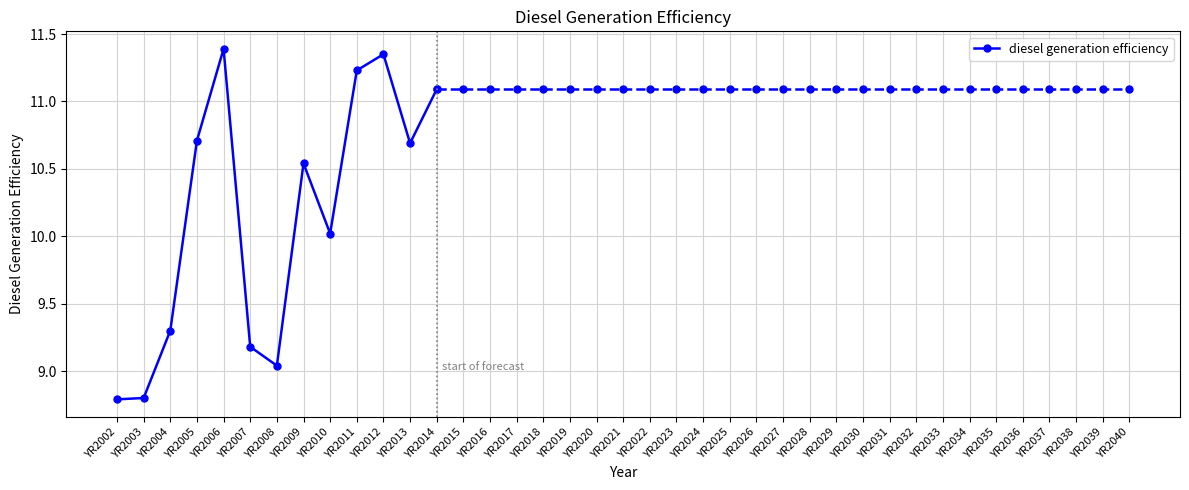

How many interior local peaks (higher than both neighbors) does the data have?

3